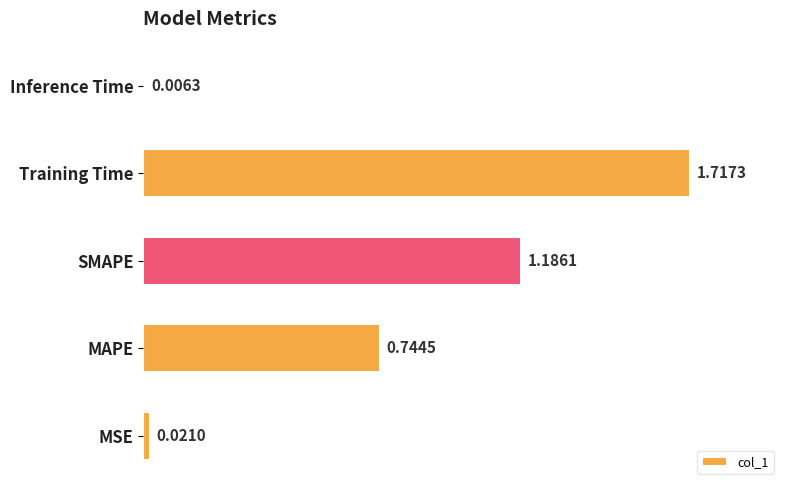

Does the chart contain any negative values?

No